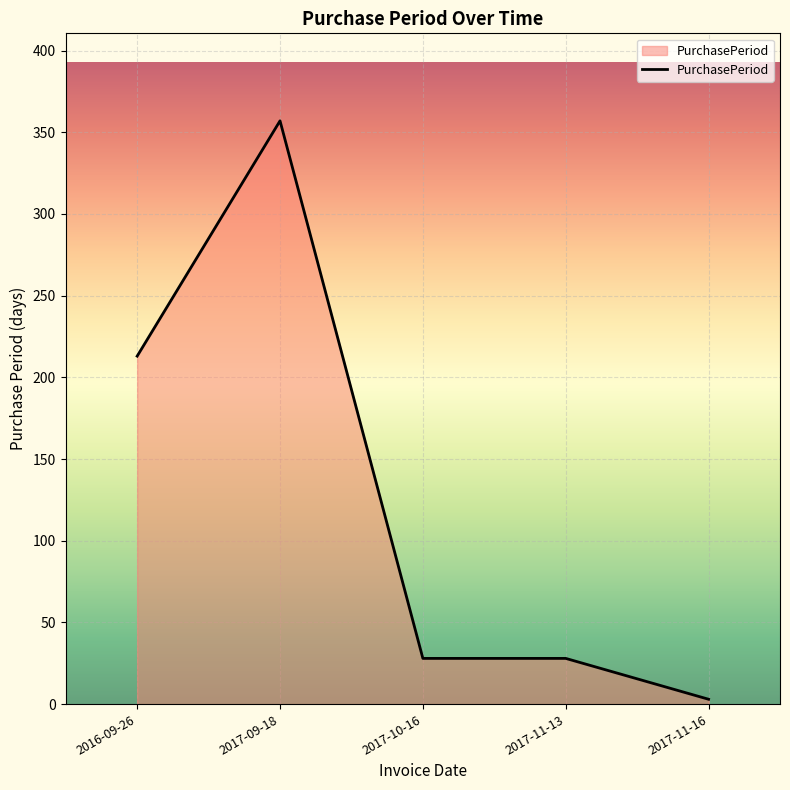

At which category does the data reach its first local peak?

2017-09-18